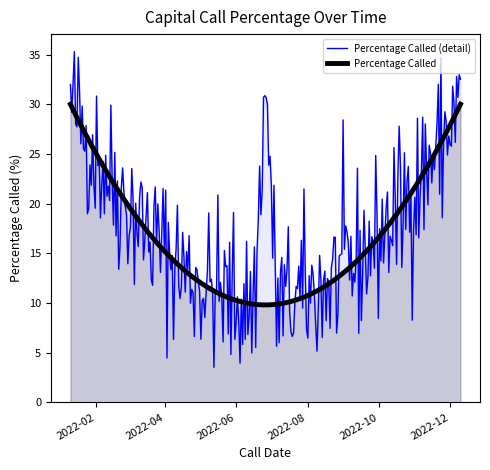

Rank the series by their maximum value, from lowest to highest.

Percentage Called, Percentage Called (detail)